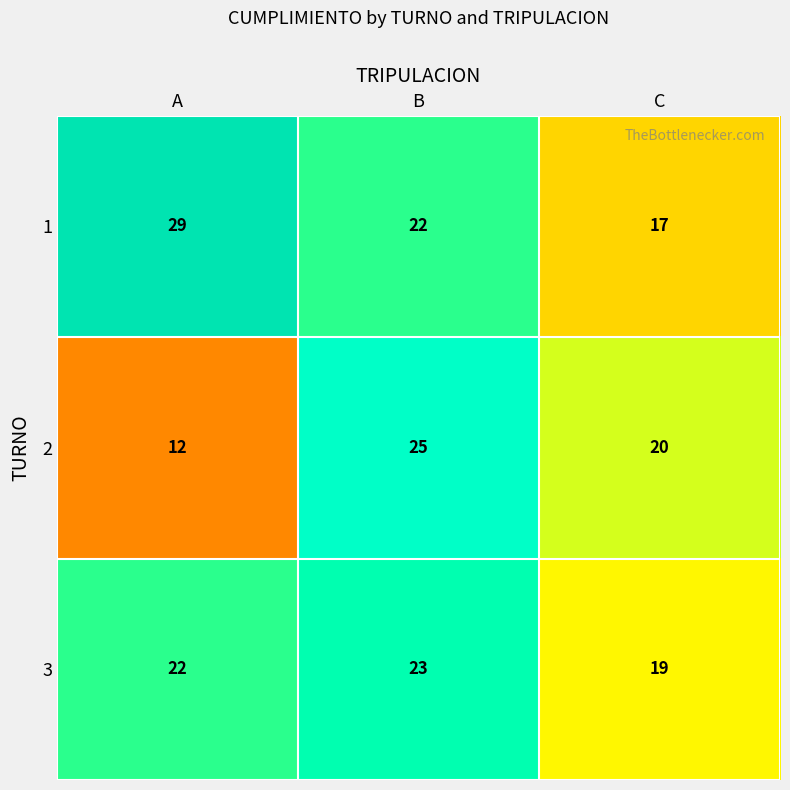

What value does the 2 series have at B?

25